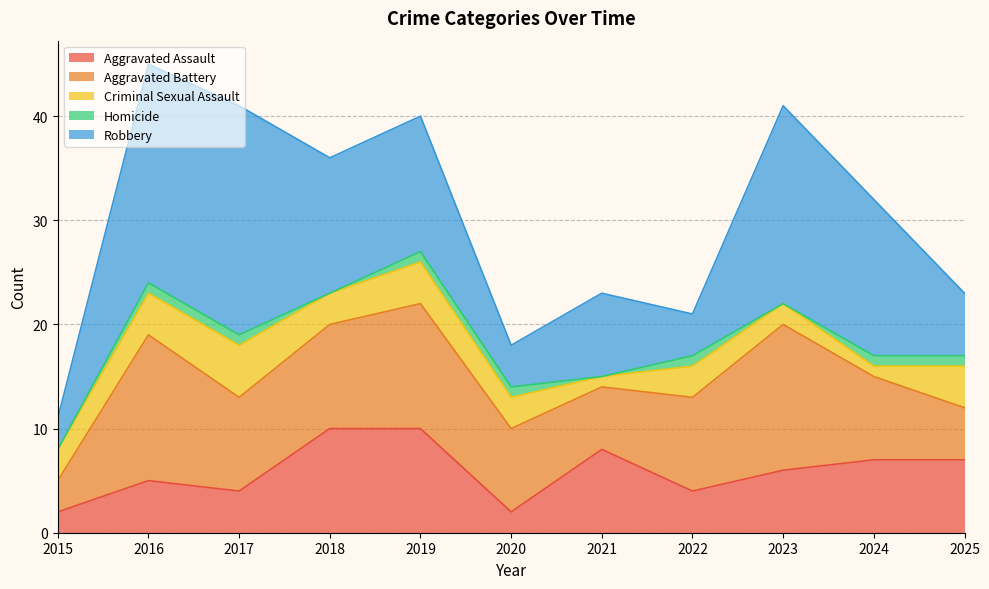

What are all the series names shown in the legend?

Aggravated Assault, Aggravated Battery, Criminal Sexual Assault, Homicide, Robbery